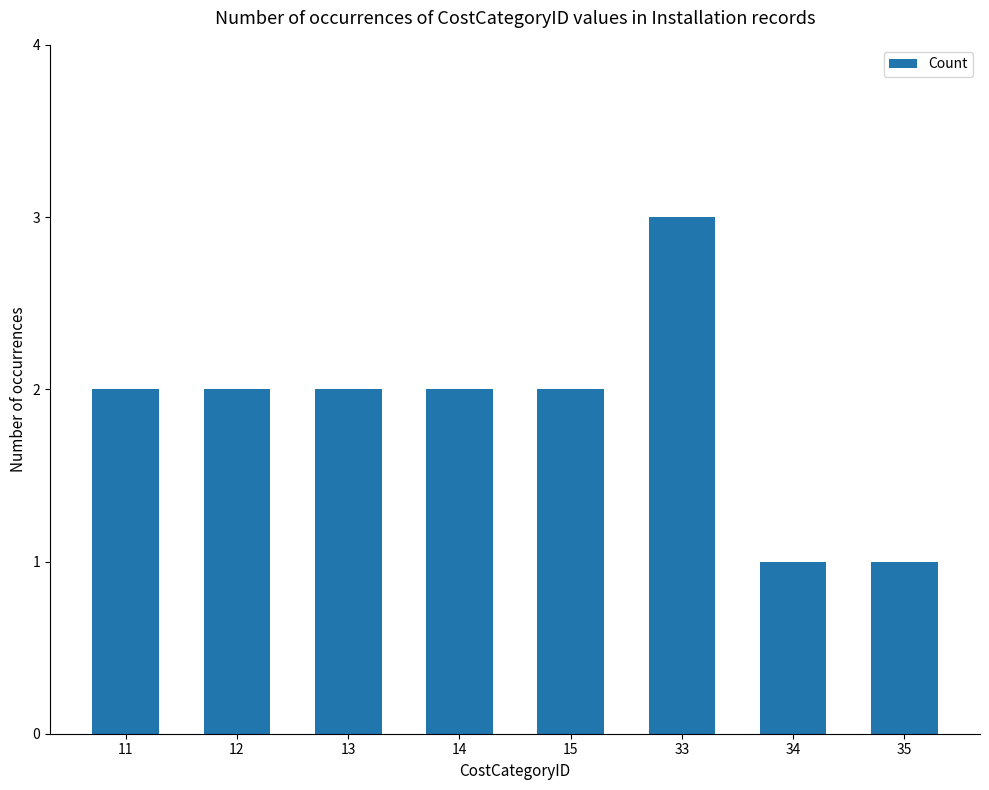

Does the chart contain stacked bars?

No